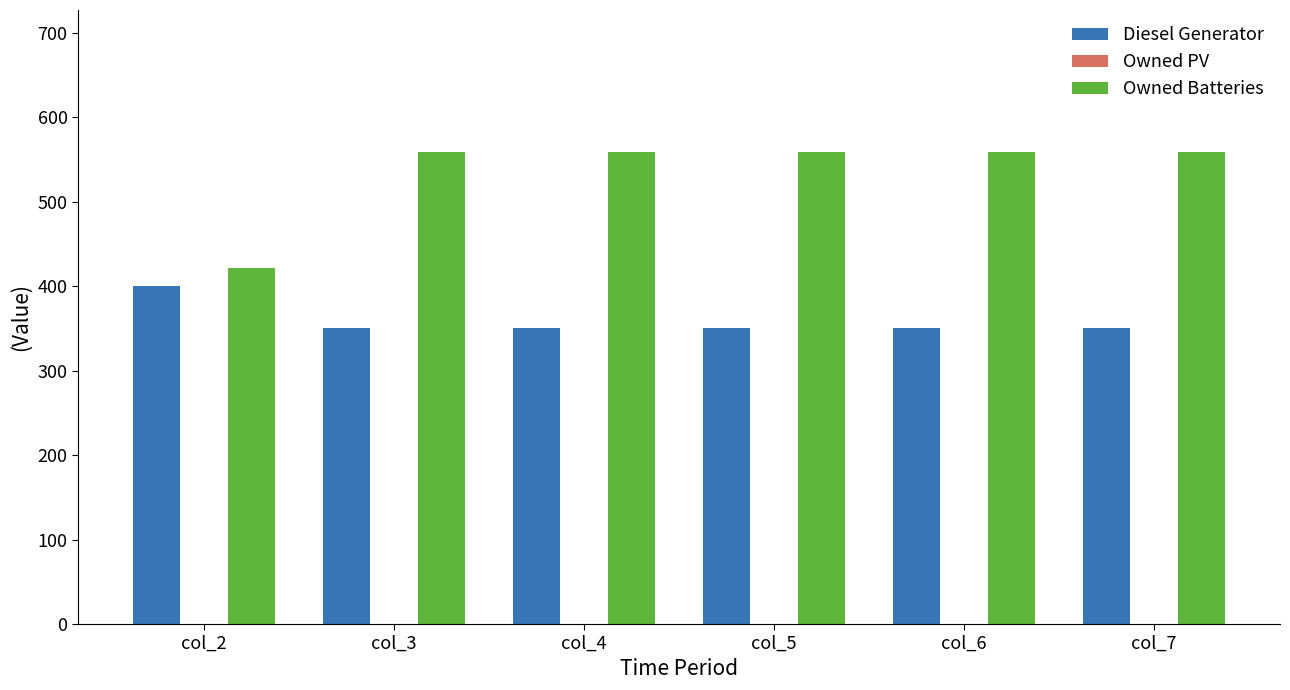

Reading left to right, transcribe all the data shown in this chart.

Diesel Generator: 400	350	350	350	350	350
Owned Batteries: 421	559	559	559	559	559